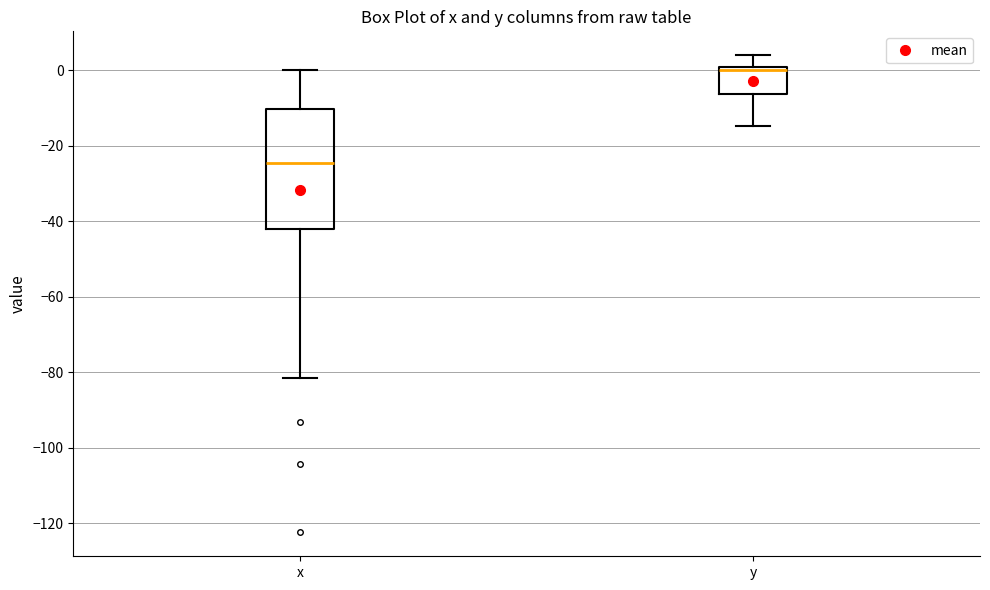

Reading left to right, read every box against the y-axis: the position of its median line, the range the box covers, and the ends of its whiskers. The values are not printed on the chart, so give them approximately, as read against the axis.

x: median -24, box -42 to -10, whiskers -82 to 0
y: median 0, box -6 to 2, whiskers -14 to 4